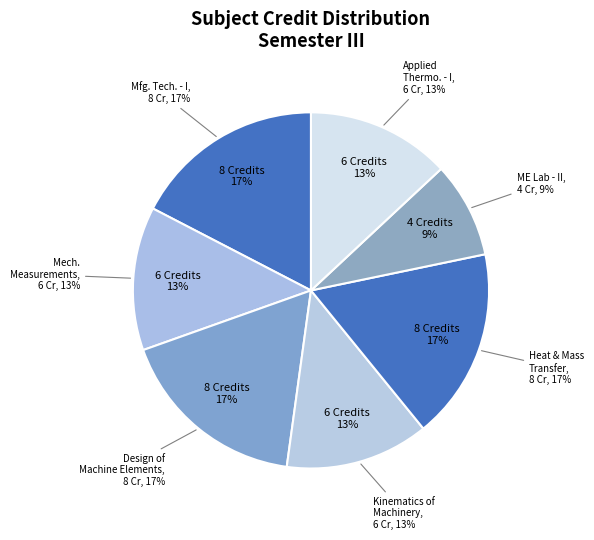

What portion of the pie excludes Heat and Mass Transfer?

82.6%